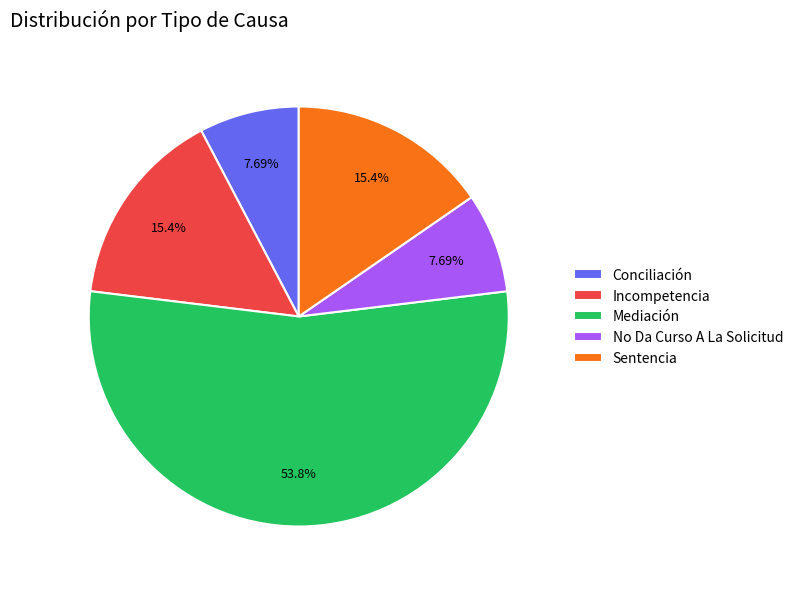

Count the number of slices in the pie.

5